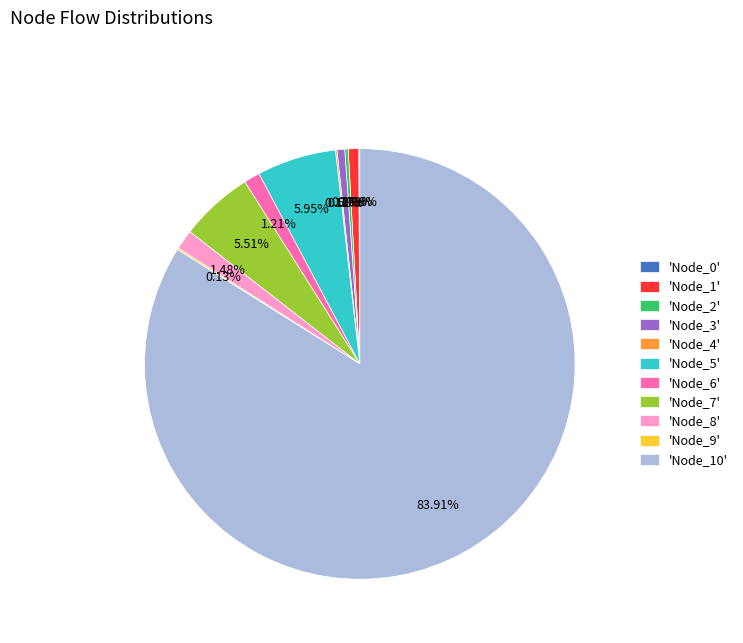

Which slice is the largest?

'Node_10'